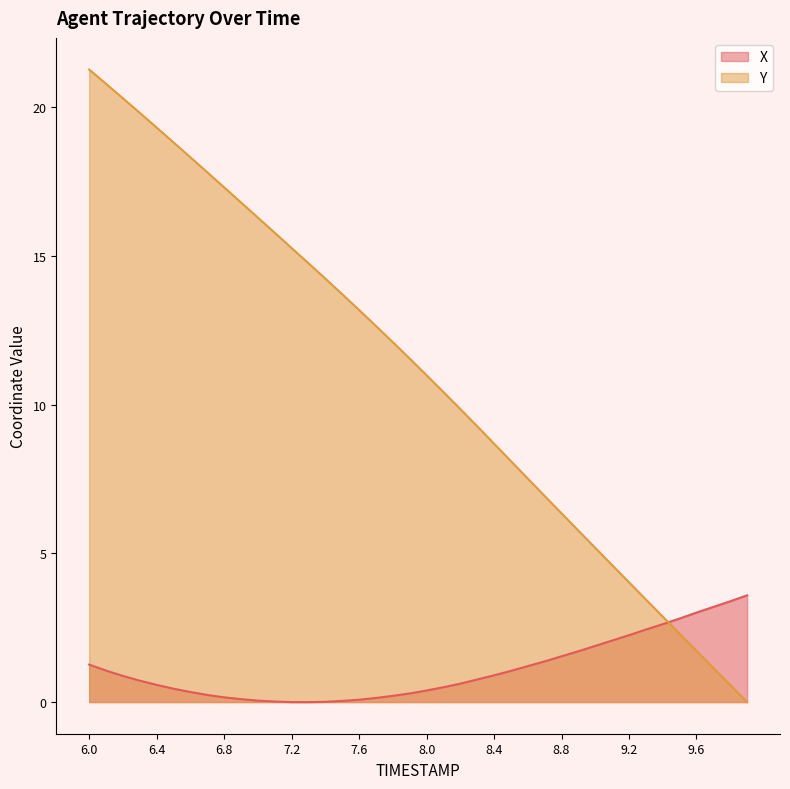

What is the value of the X point at the 38th from the left?

3.2